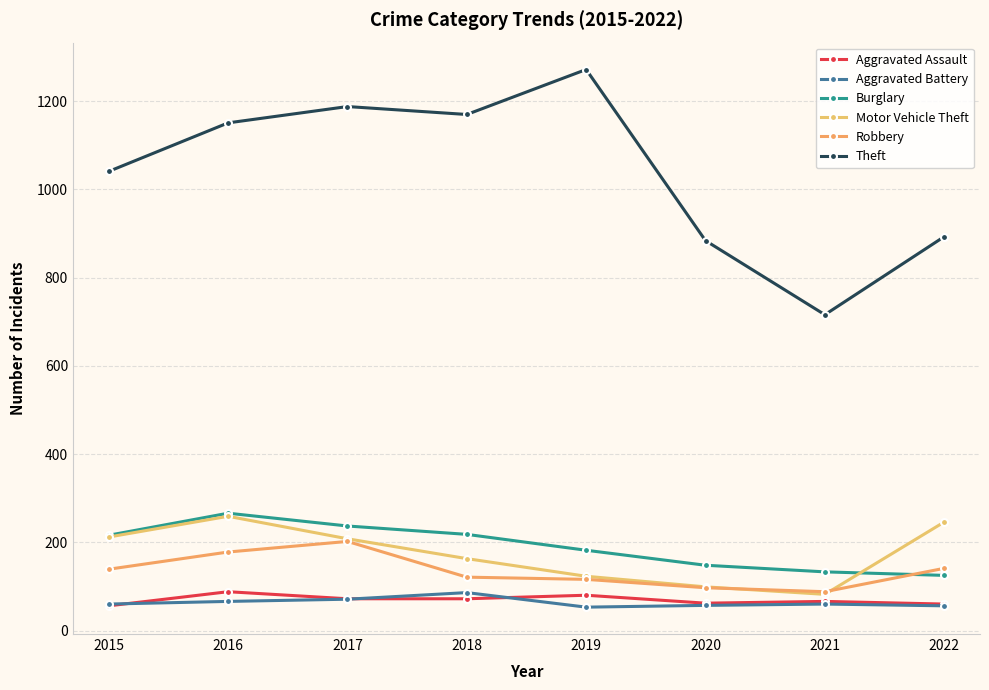

What is the sum of all Aggravated Assault values?

556